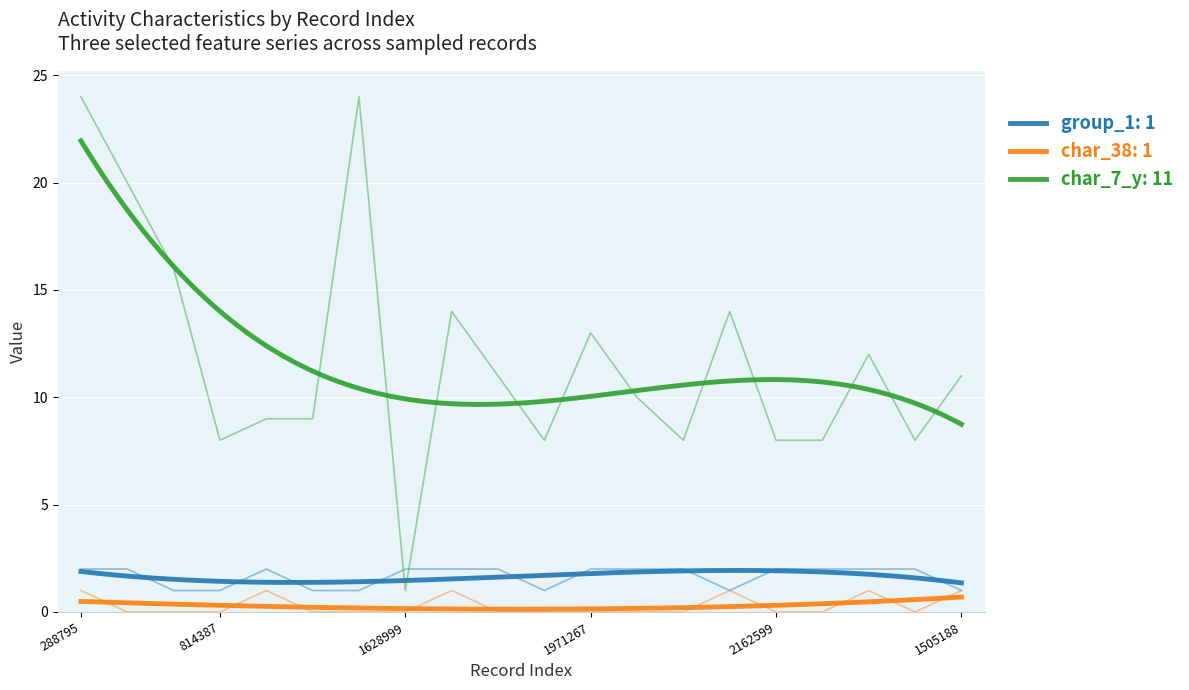

At which label does char_7_y first exceed 11?

288795